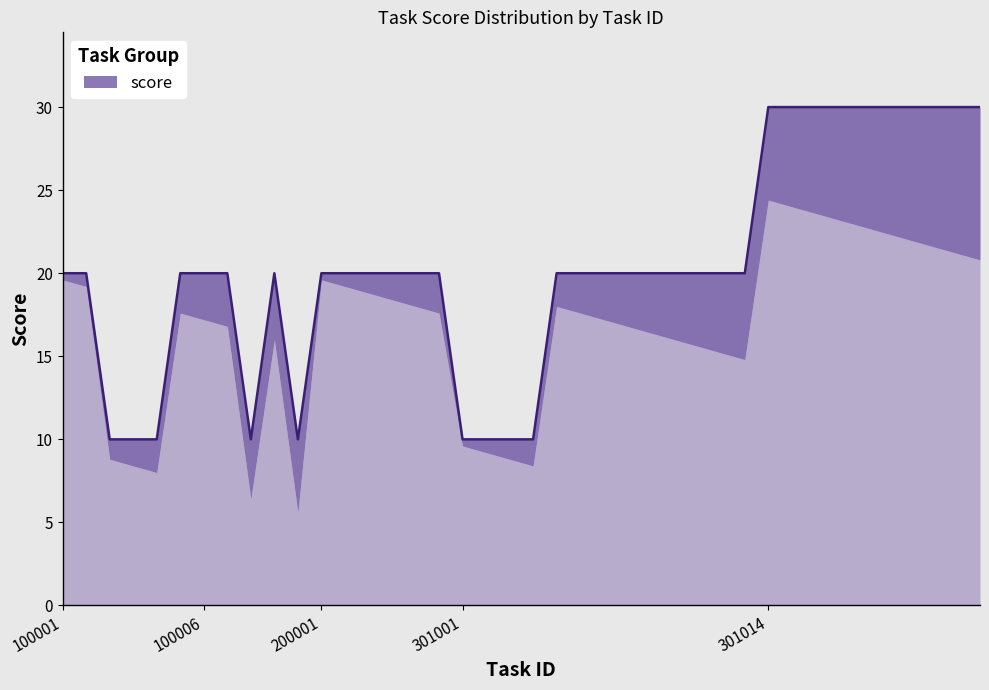

Reading left to right, what are all the values shown in this chart?

20	20	10	10	10	20	20	20	10	20	10	20	20	20	20	20	20	10	10	10	10	20	20	20	20	20	20	20	20	20	30	30	30	30	30	30	30	30	30	30